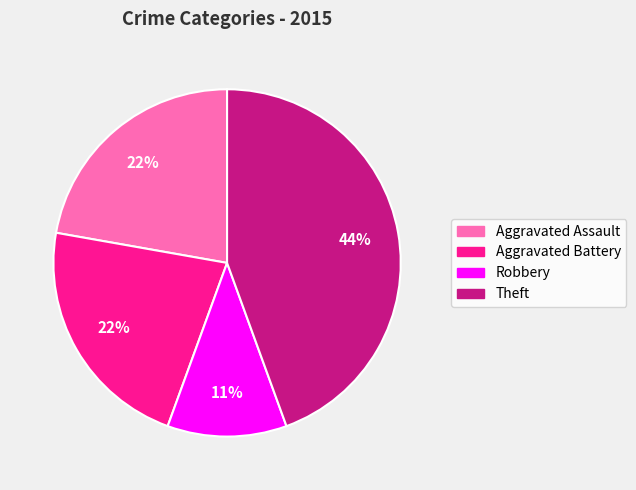

To the nearest percent, what is the average slice percentage?

25%